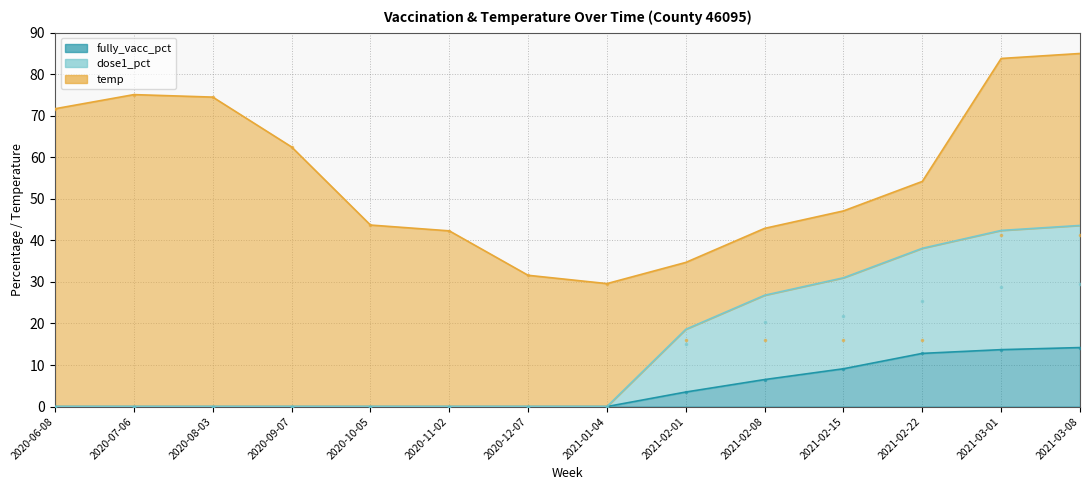

Which series has the largest total across all categories?

temp (pts)